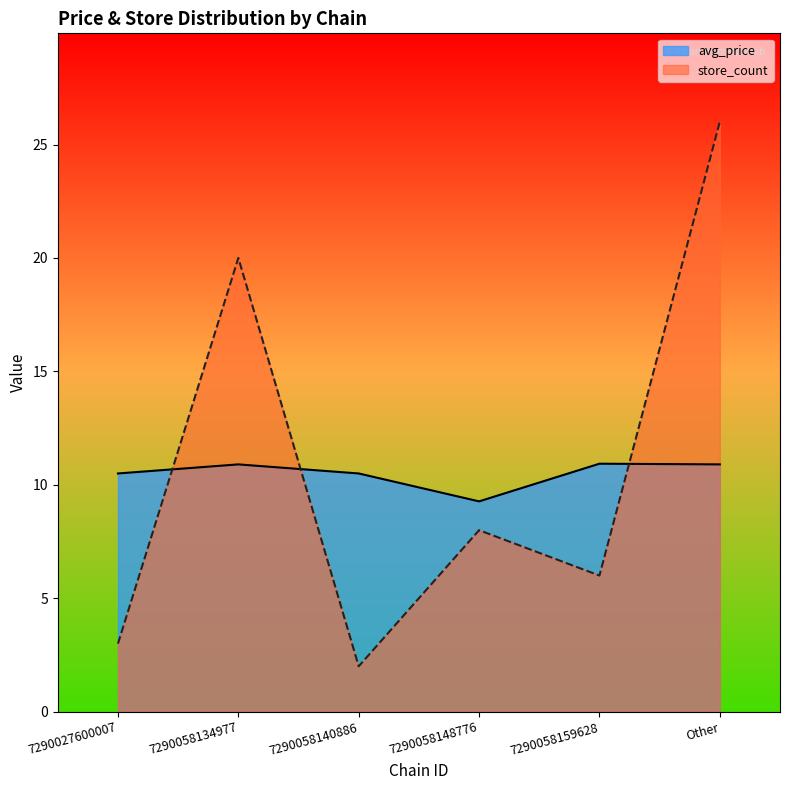

What is the sum of all store_count values?

65.0